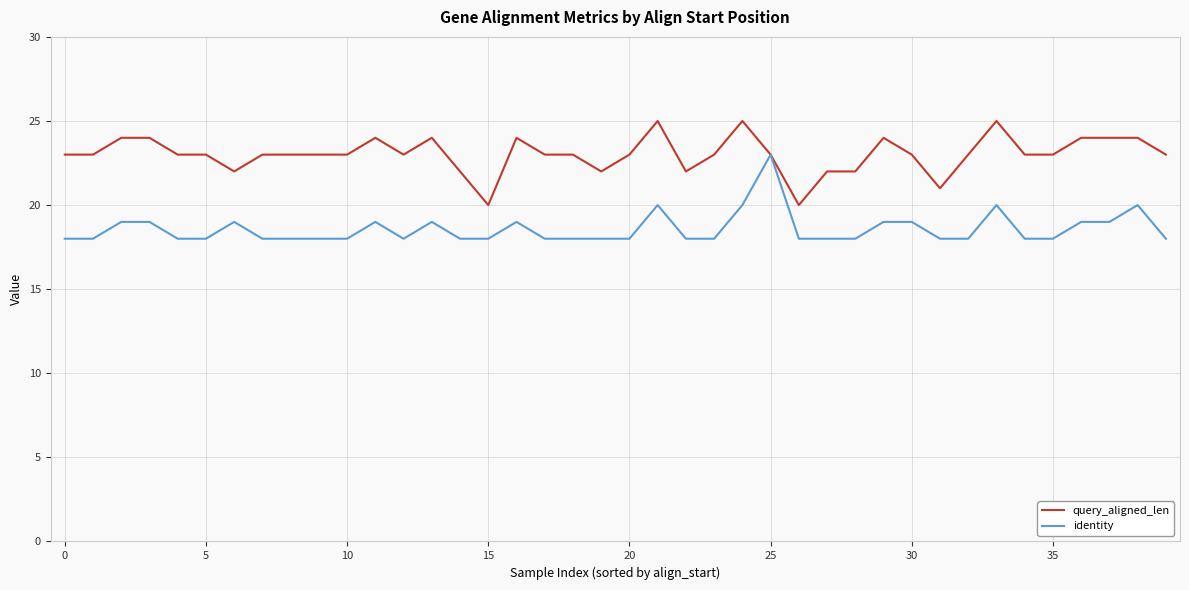

What is the lowest value of the identity series?

18